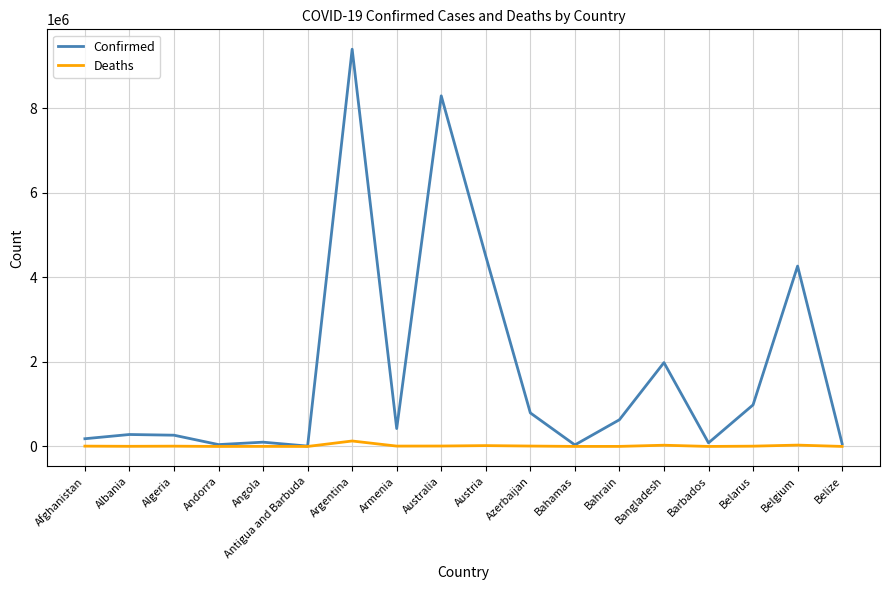

List the series in order of their peak value, highest first.

Confirmed, Deaths